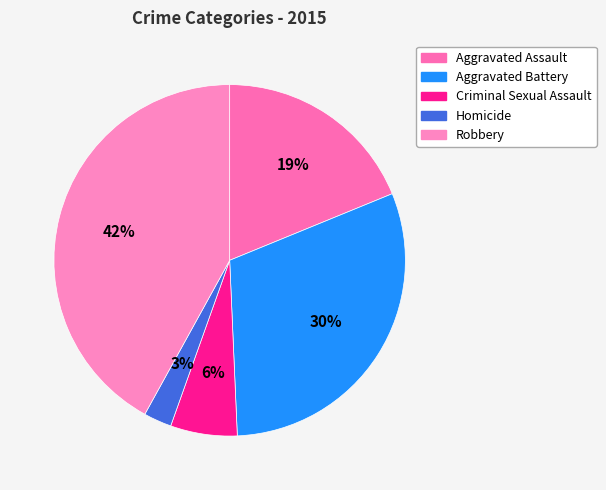

To the nearest percent, what is the combined percentage of Aggravated Assault and Robbery?

61%